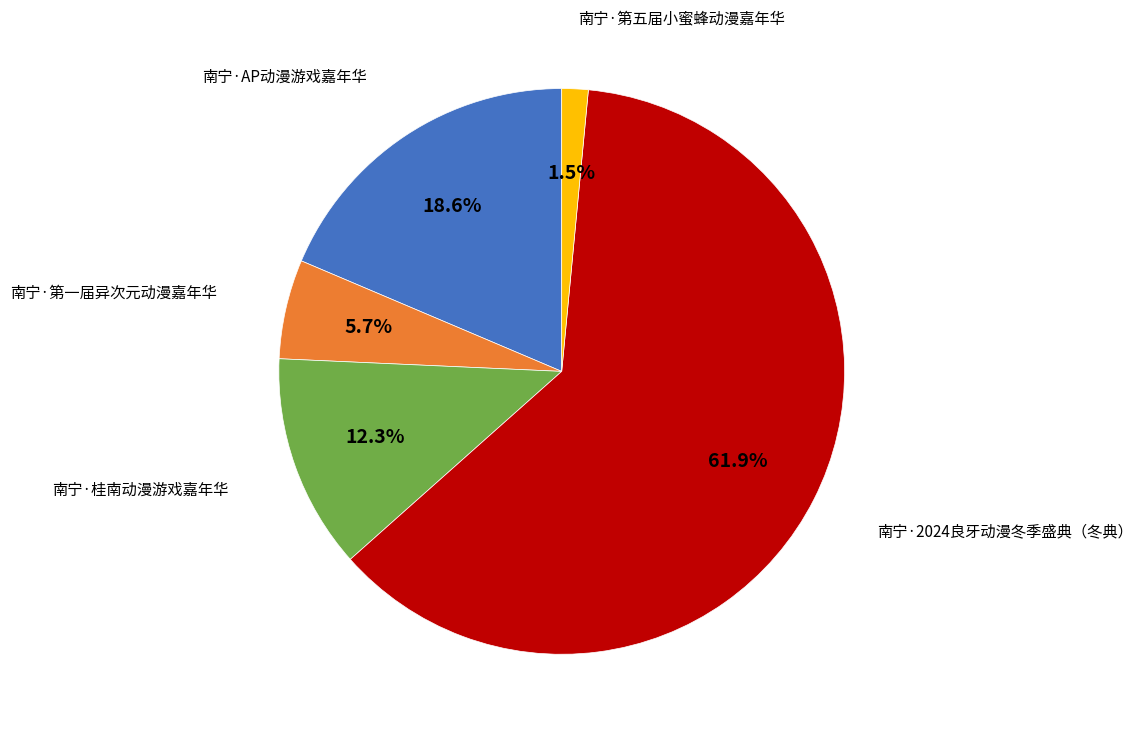

Is there any slice that represents more than half of the pie?

Yes